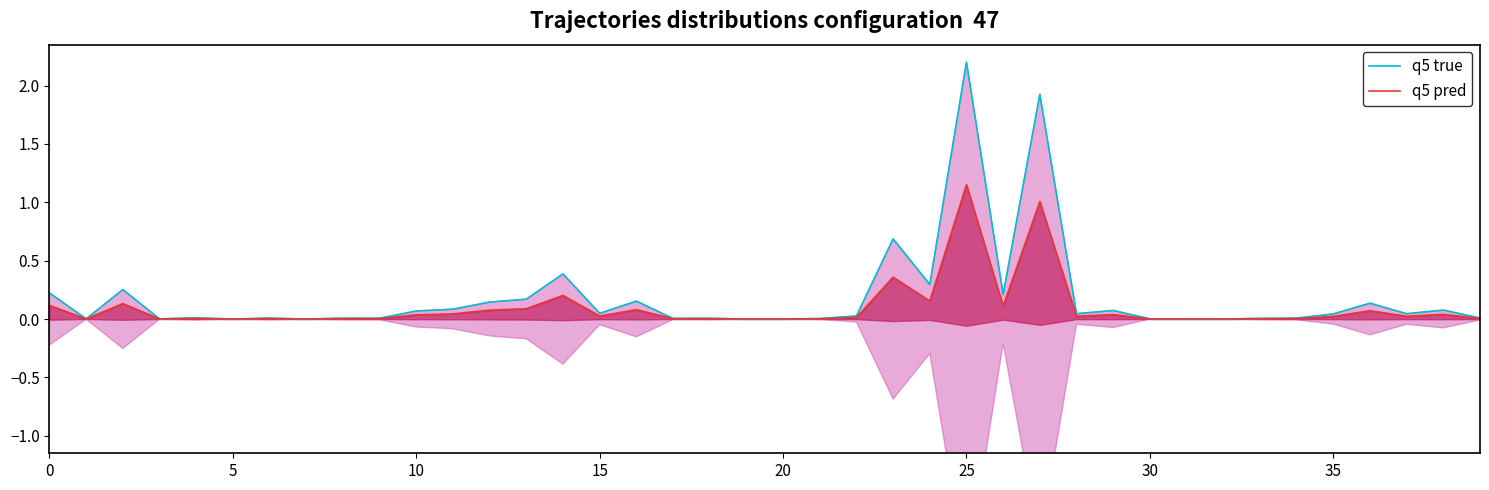

True or false: q5 true has more than 1 interior local peaks.

True